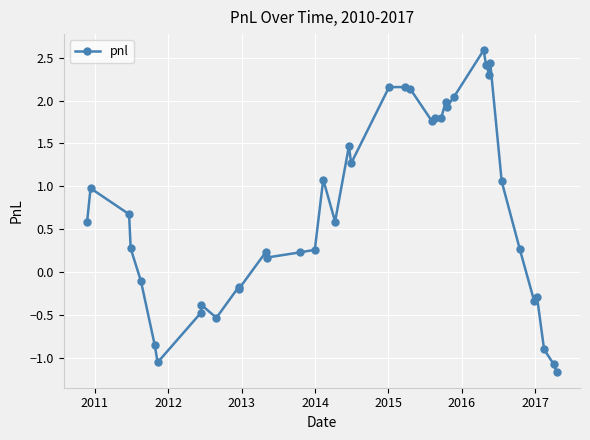

What is the maximum value shown in the chart?

2.6